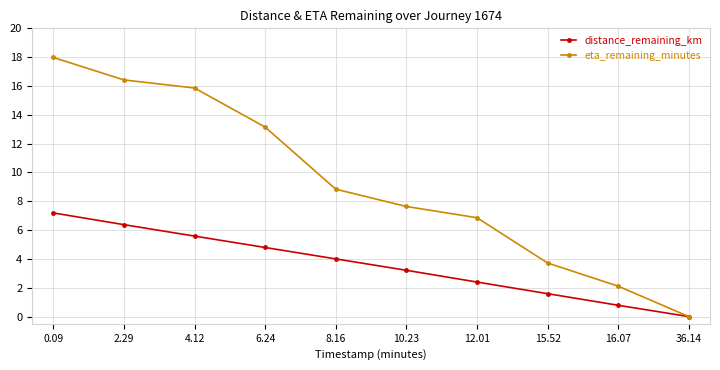

At which label does eta_remaining_minutes first exceed 8?

0.09